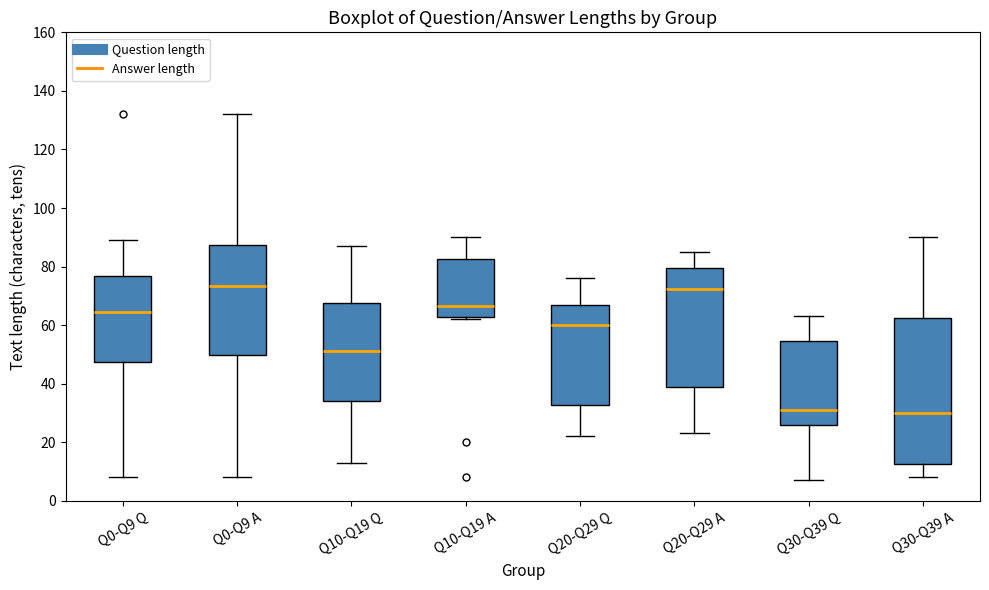

Which box is the tallest, from its lower edge to its upper edge?

Q30-Q39 A